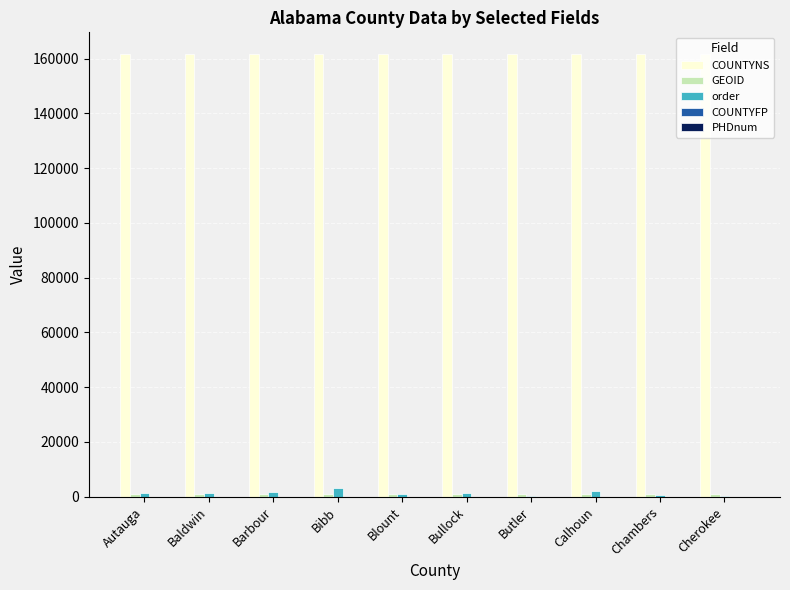

What is the greatest value displayed?

161535